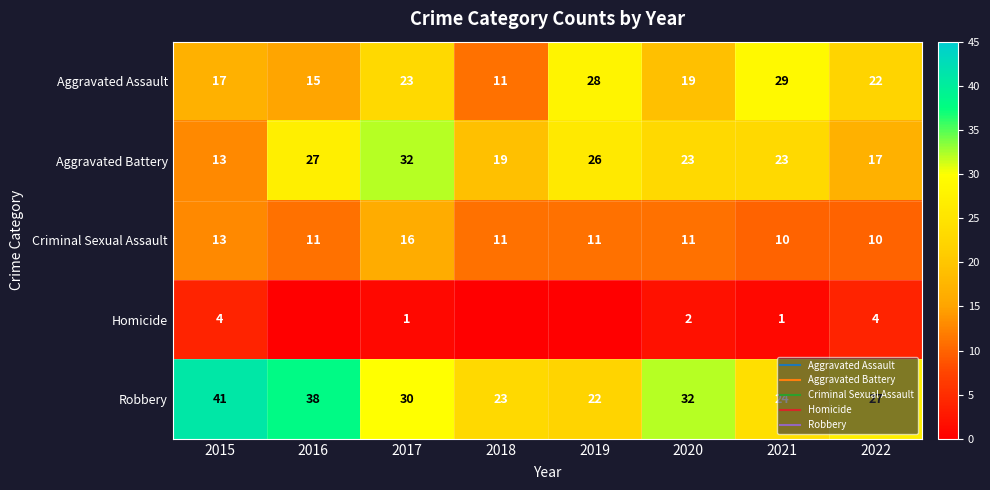

Which category has the highest value in the Homicide series?

2015